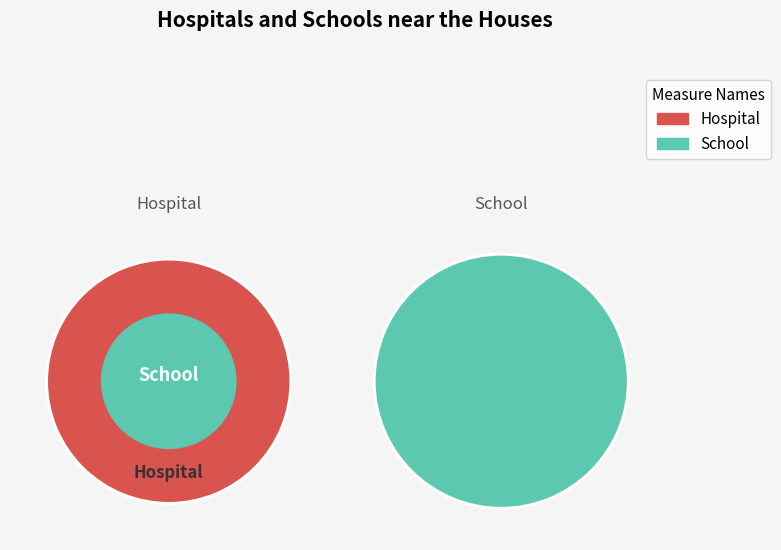

Which has a higher value, 146218 or 237983?

237983